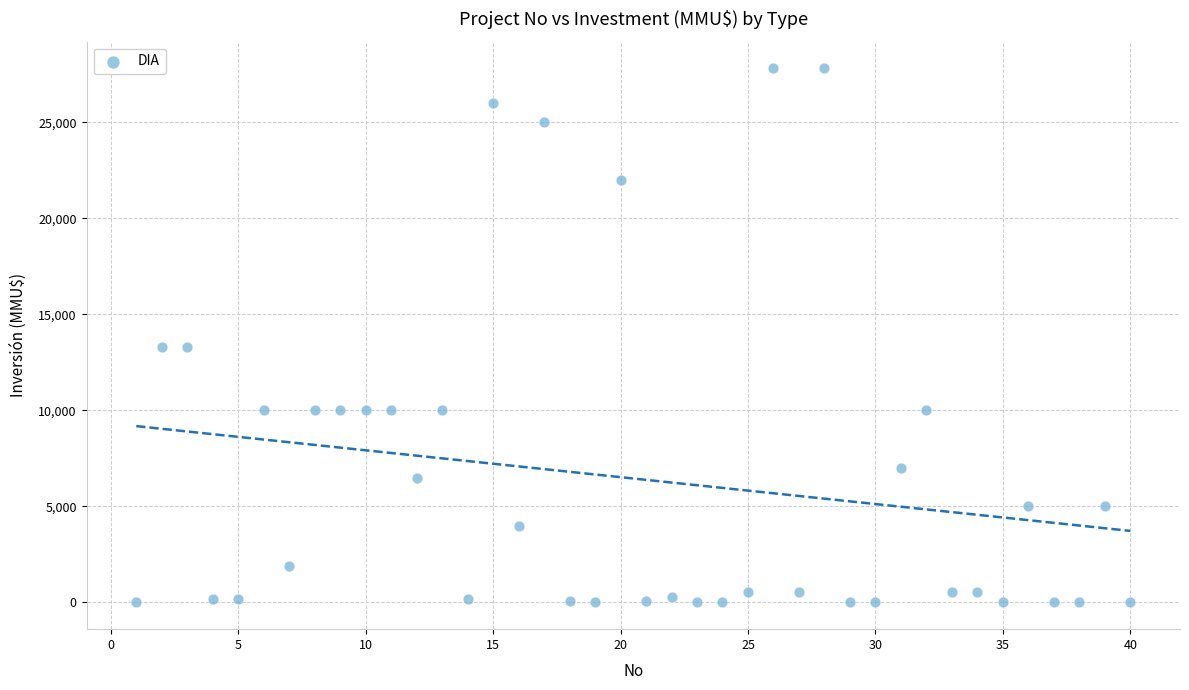

What is the range of Y values (max minus min)?

27800